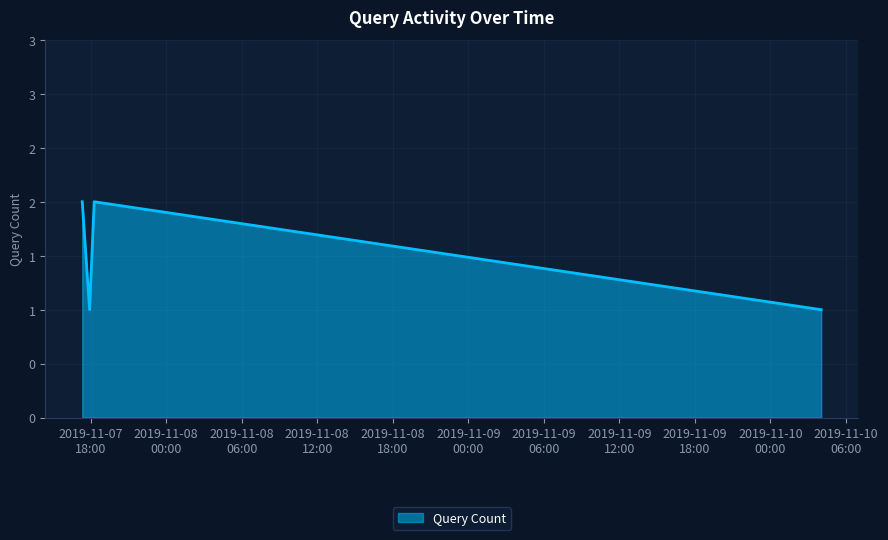

Reading left to right, transcribe all the data shown in this chart.

2	1	2	1